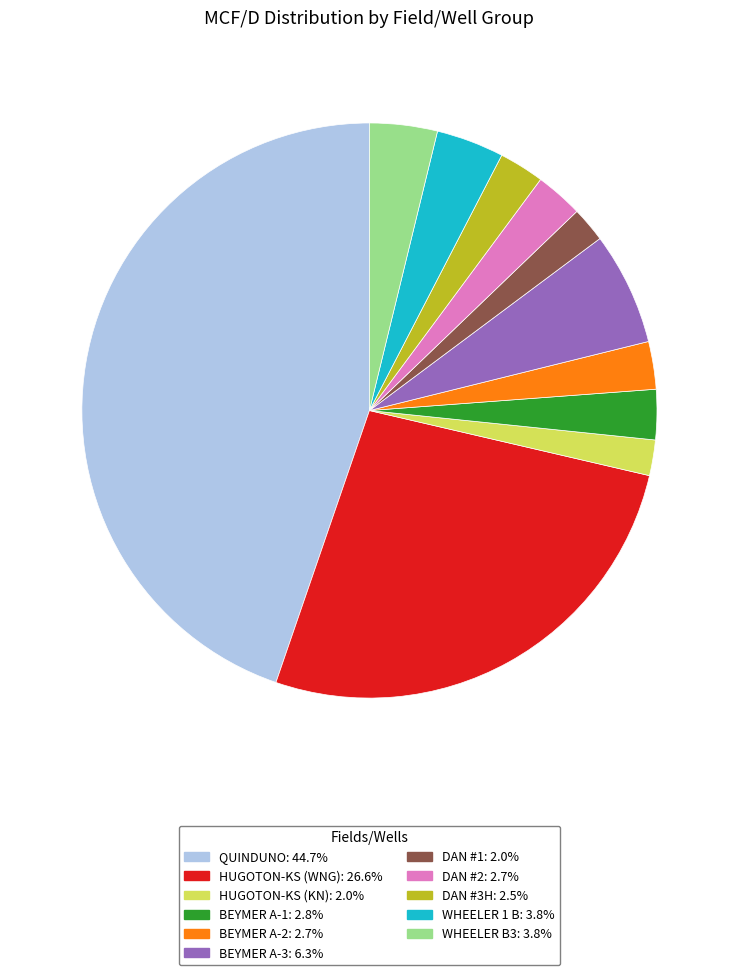

Is there any slice that represents more than half of the pie?

No